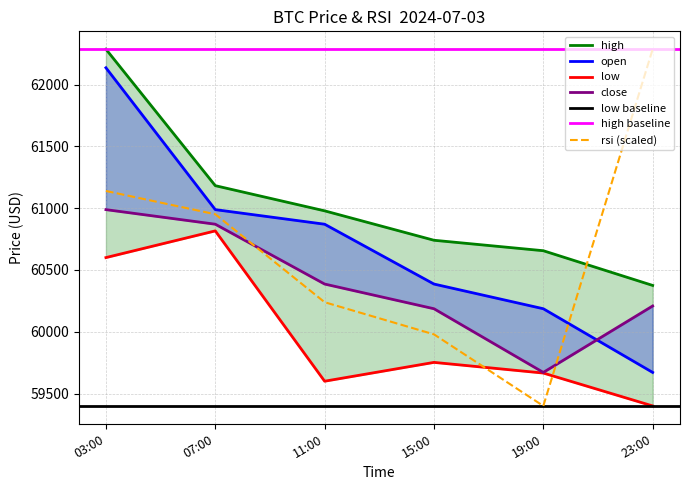

True or false: rsi and high intersect in this chart.

True